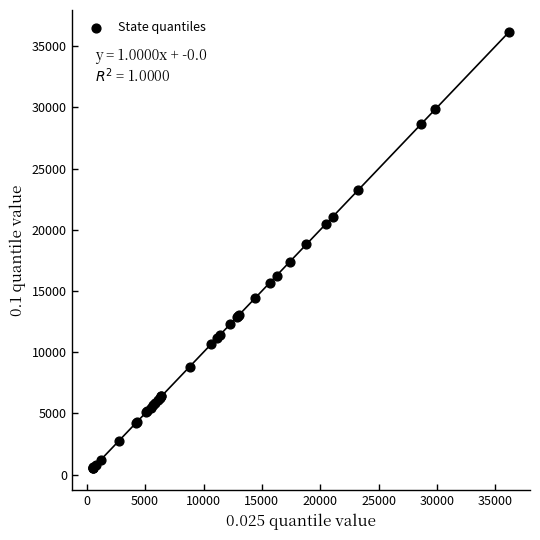

What Y value in the scatter plot is closest to 18339?

18800